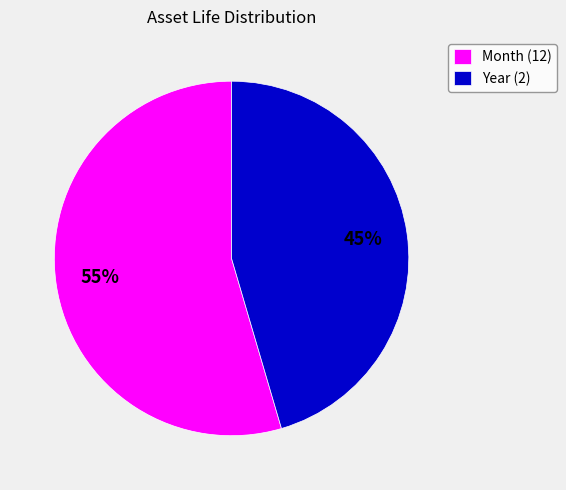

Is Year (2) the majority of the pie?

No